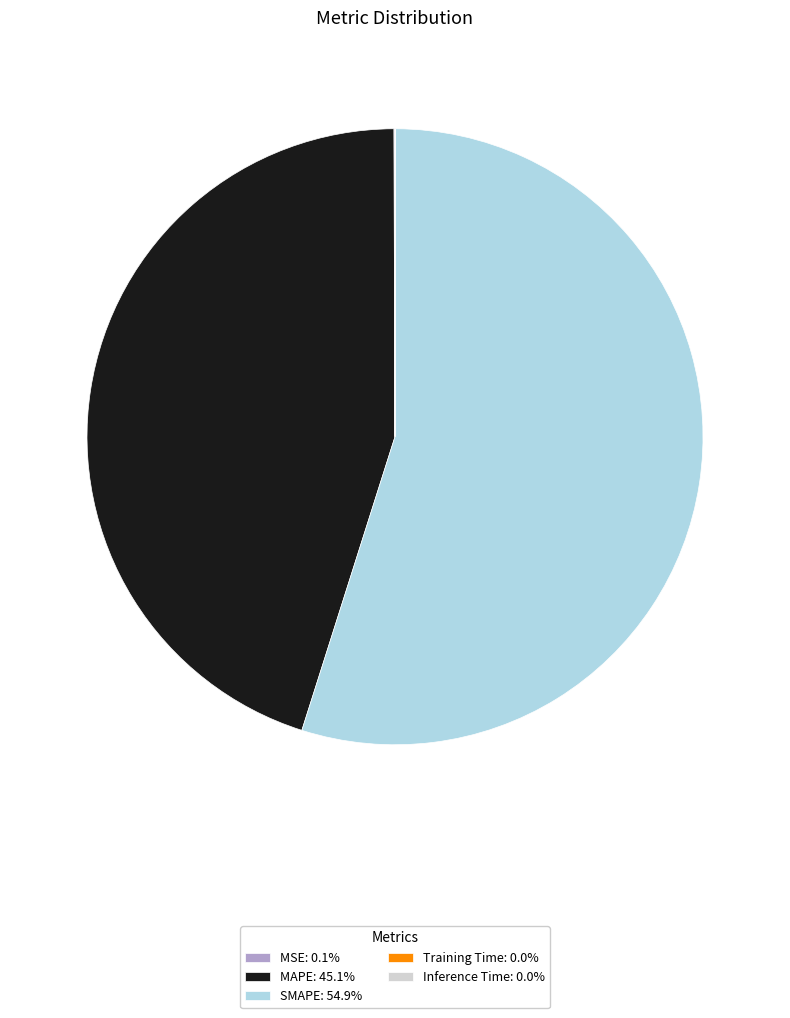

Which slice represents more than half of the pie?

SMAPE